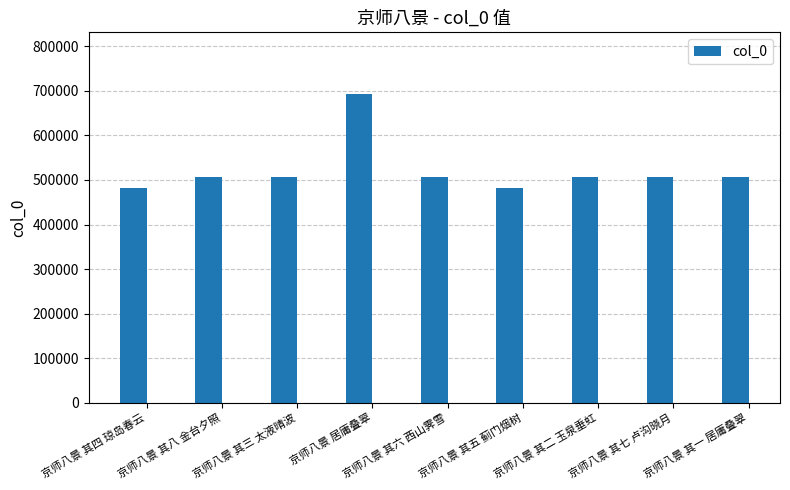

What is the change in value from 京师八景 其四 琼岛春云 to 京师八景 其一 居庸叠翠?

+24854